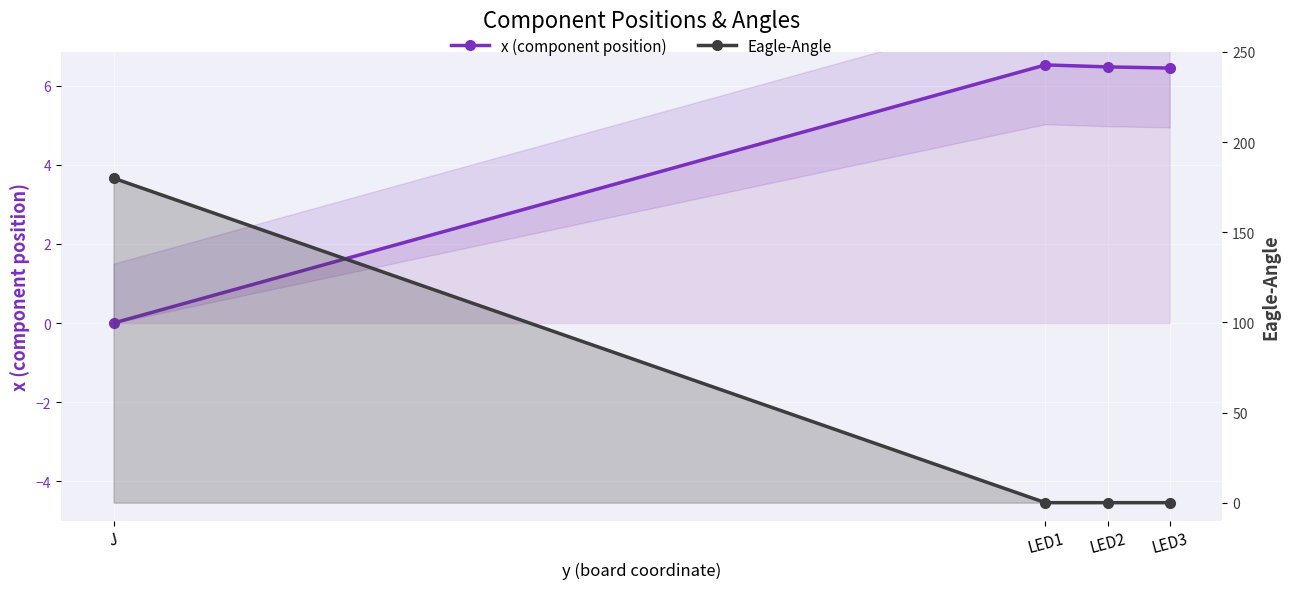

How many data points in x (component position) are less than 6?

1